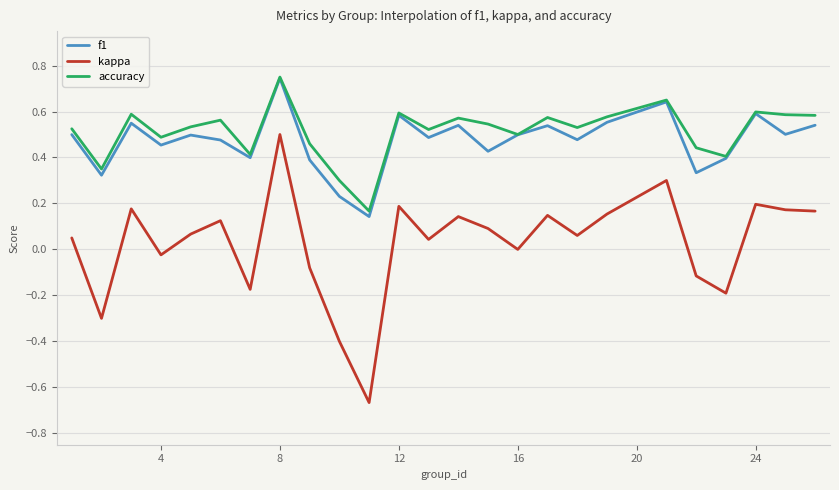

Which series has the largest range (max minus min)?

kappa